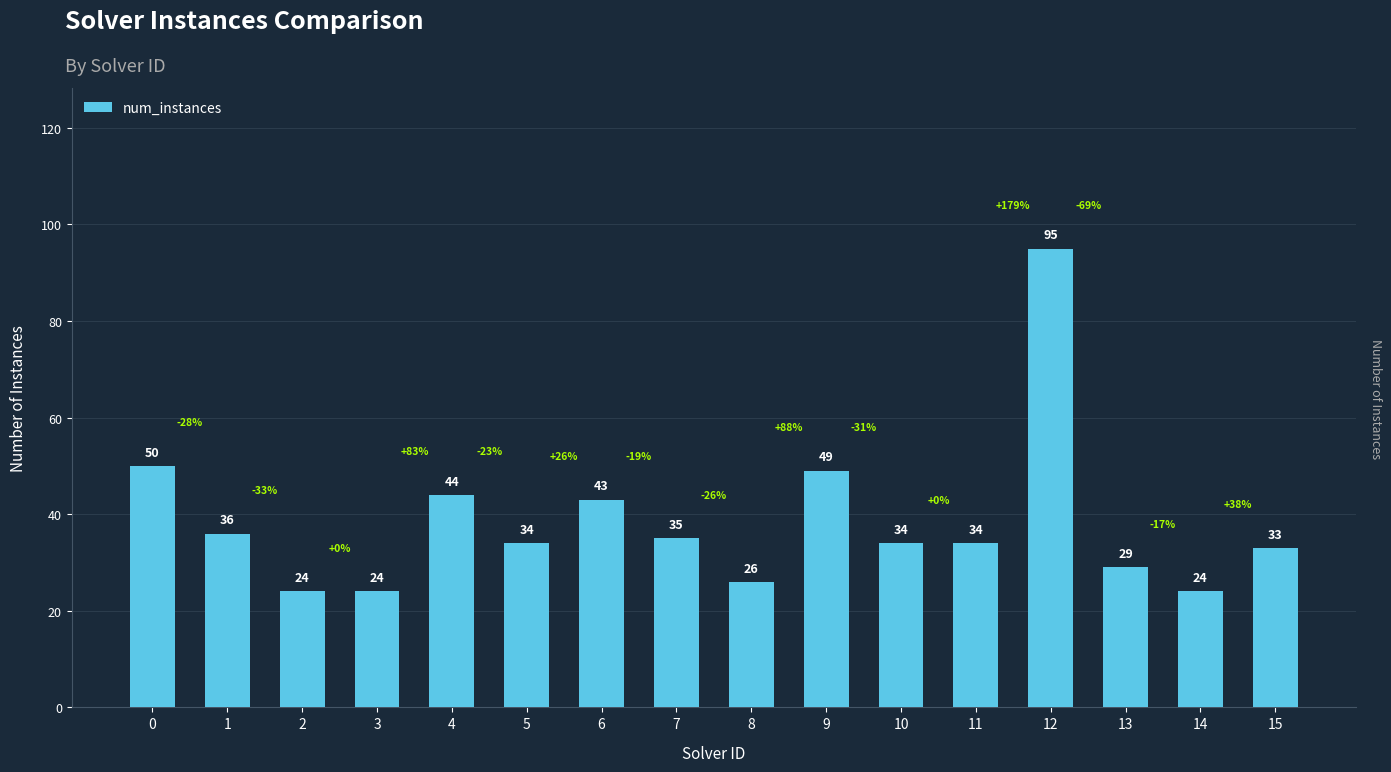

How many series are shown in this chart?

1